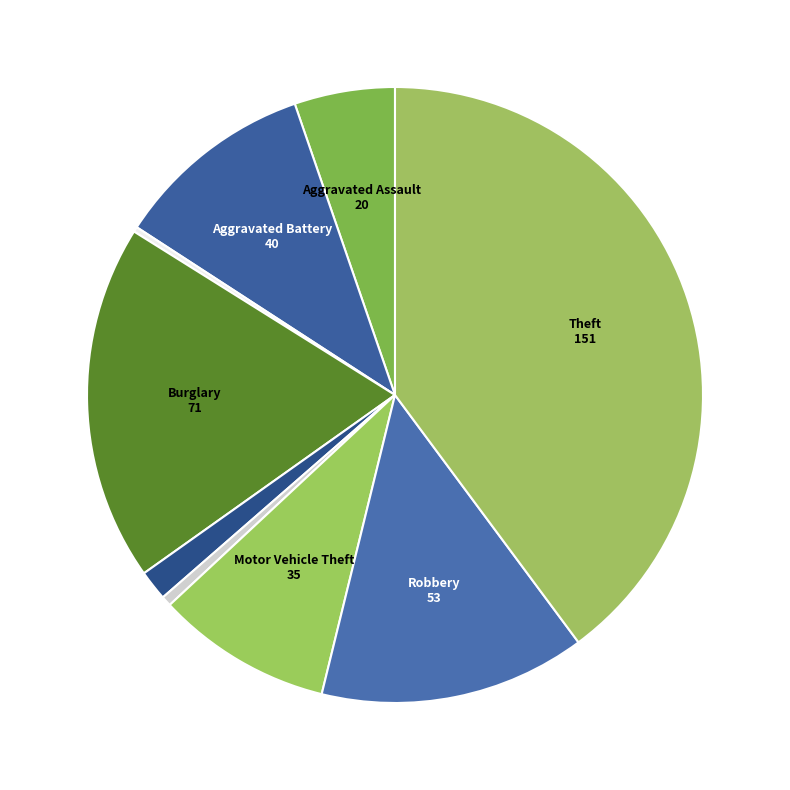

Is there any slice that represents more than half of the pie?

No